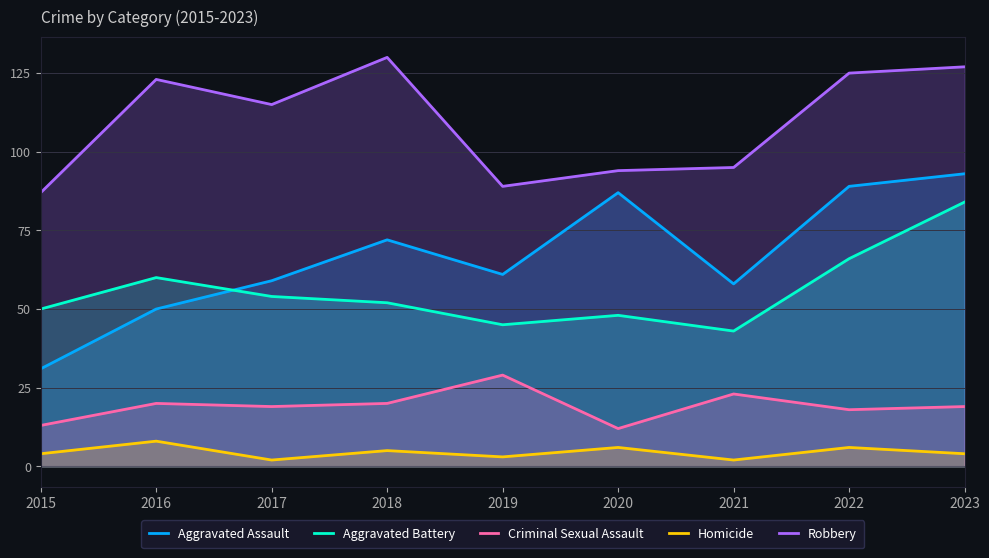

True or false: Robbery and Aggravated Assault cross at least once.

False